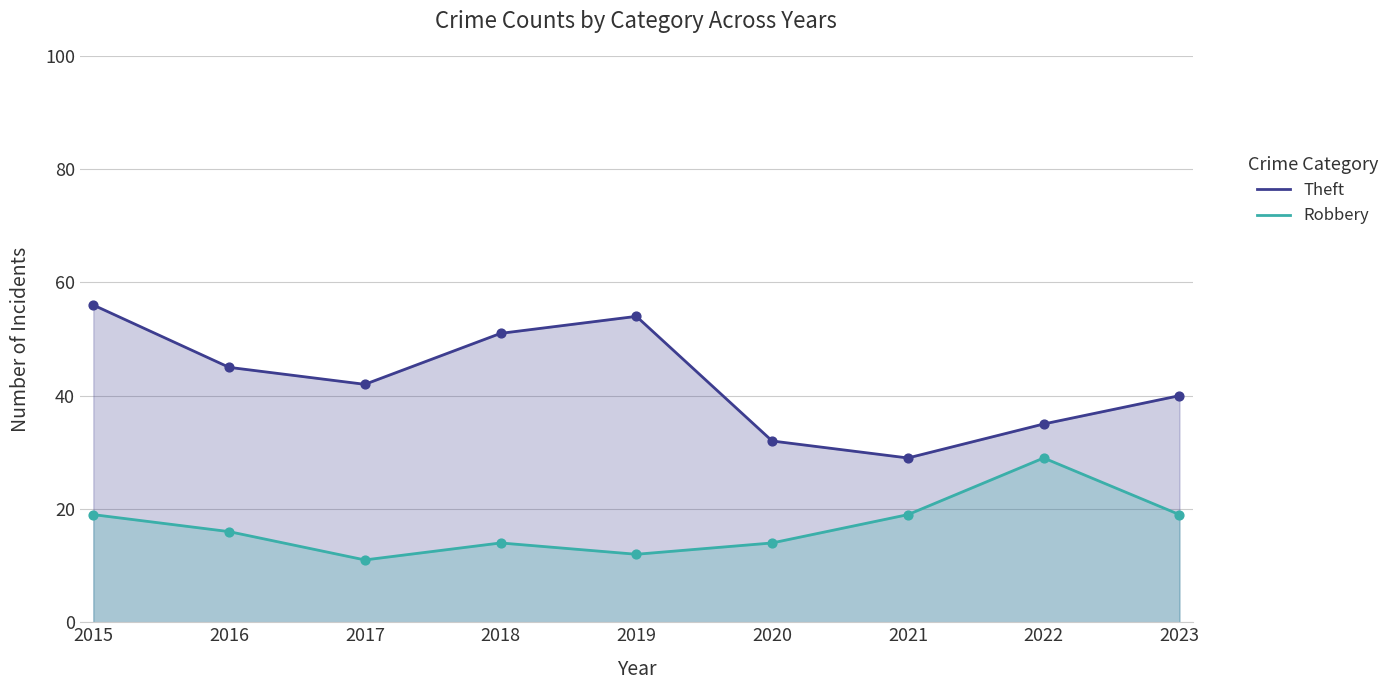

Which series reaches the minimum Y coordinate?

Robbery